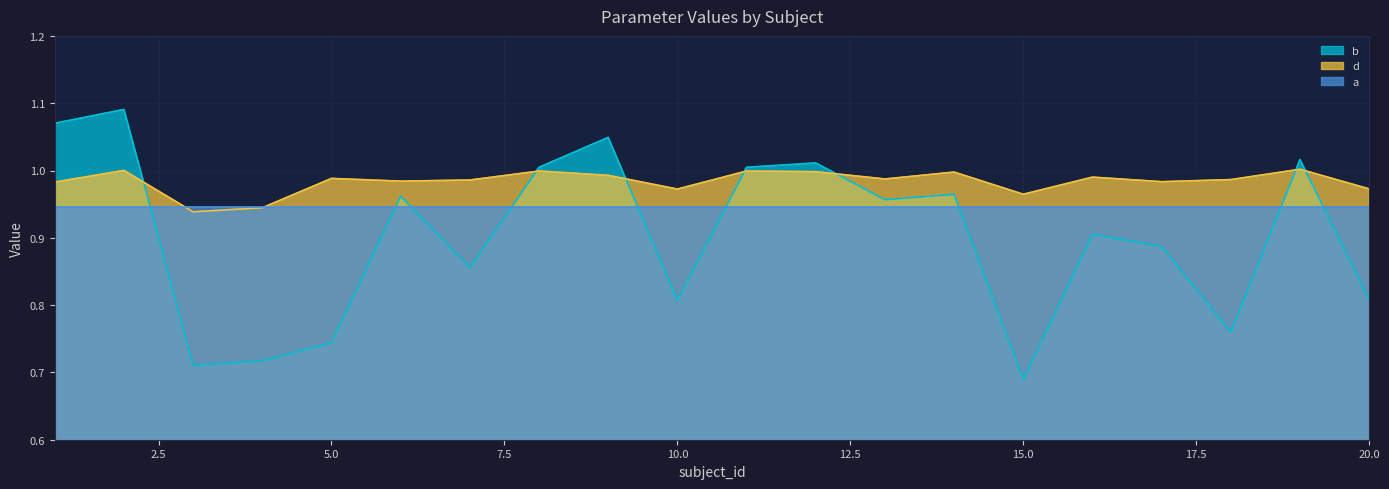

True or false: b has a value of 0.8 at 18.

True